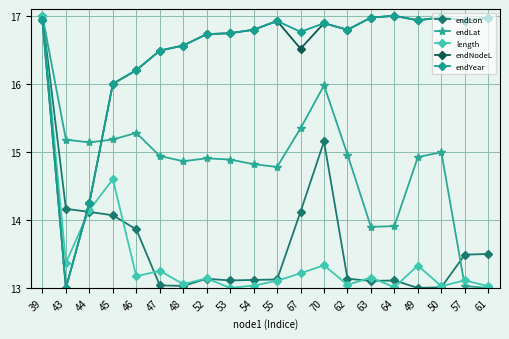

Where is the first local maximum for length?

45